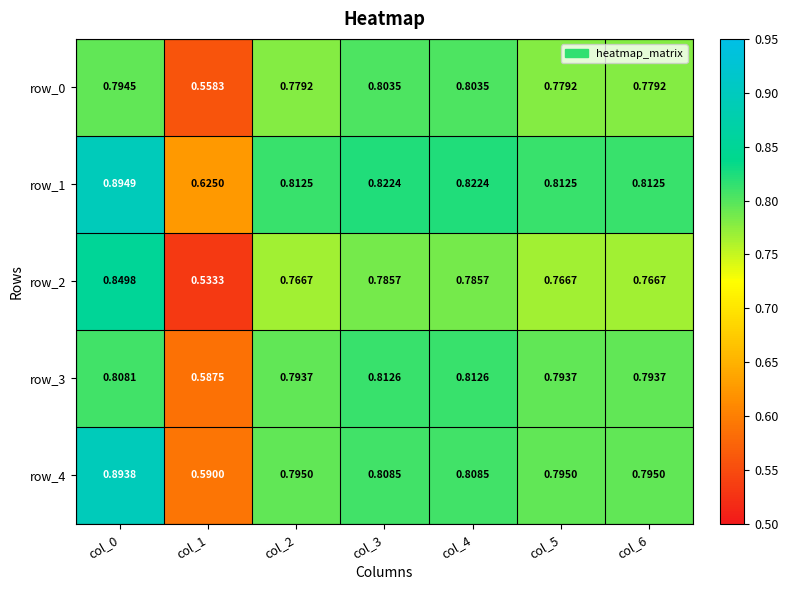

What is the difference between the row_3 values at col_1 and col_0?

0.2